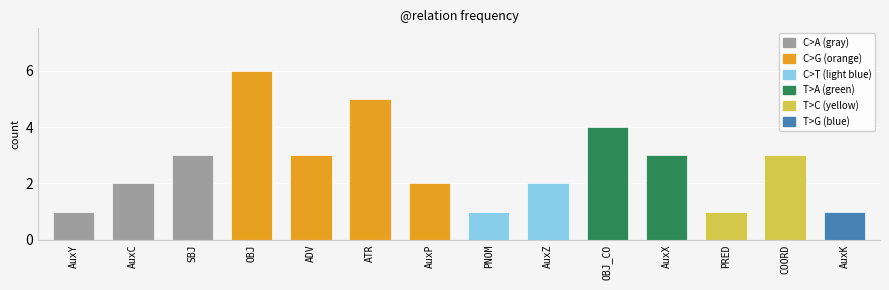

Approximately how many times larger is the value at AuxZ compared to PNOM?

2.0